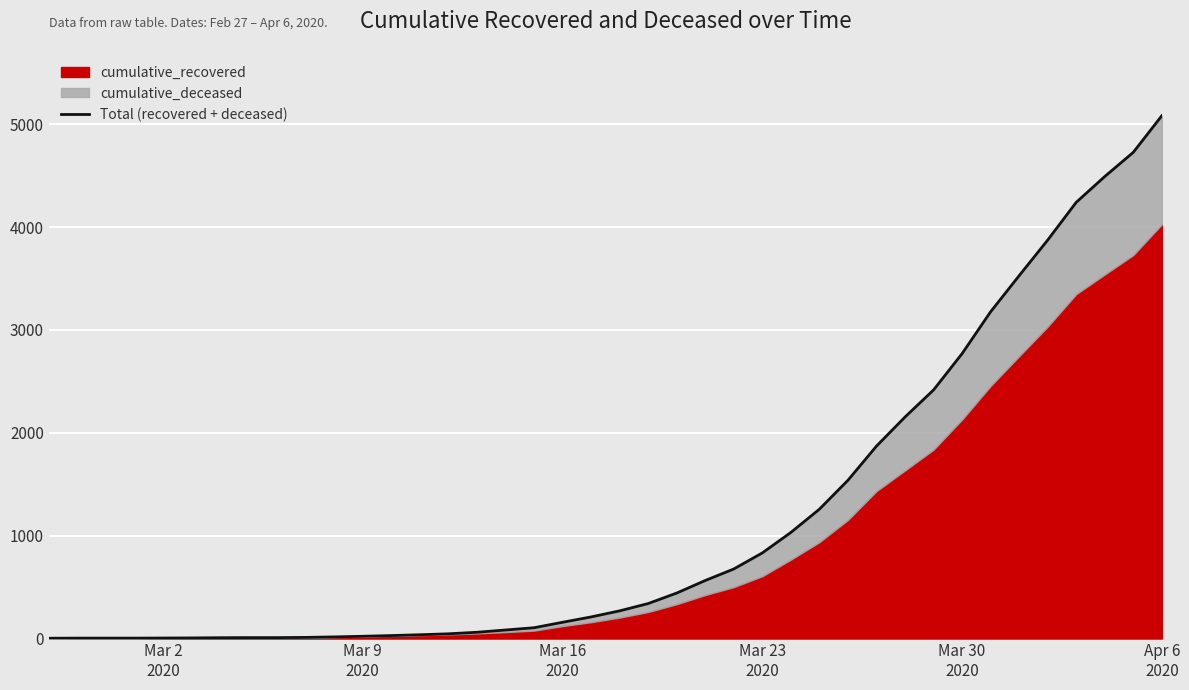

What is the greatest value displayed?

5082